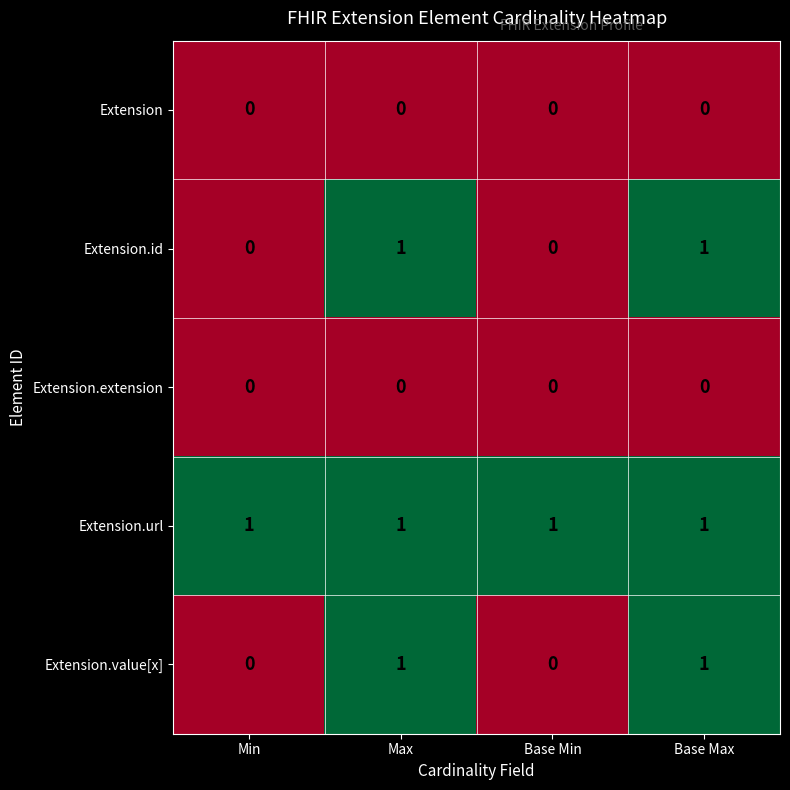

True or false: Extension.url has a value of 1 at Min.

True